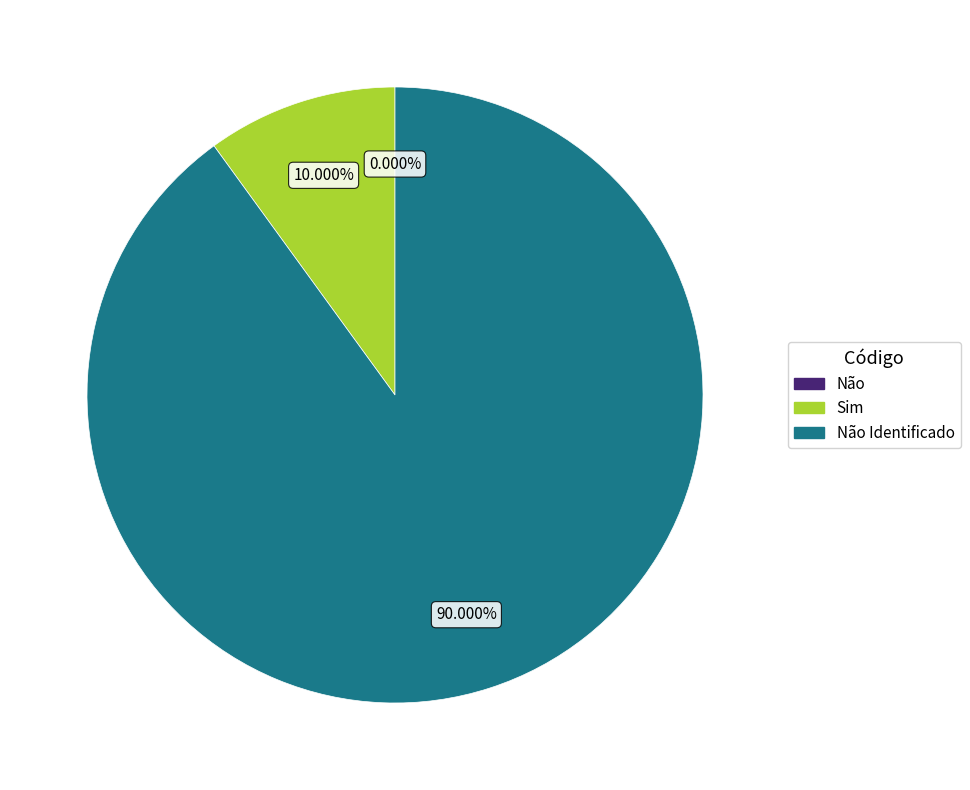

To the nearest percent, what is the combined percentage of Não Identificado and Sim?

100%